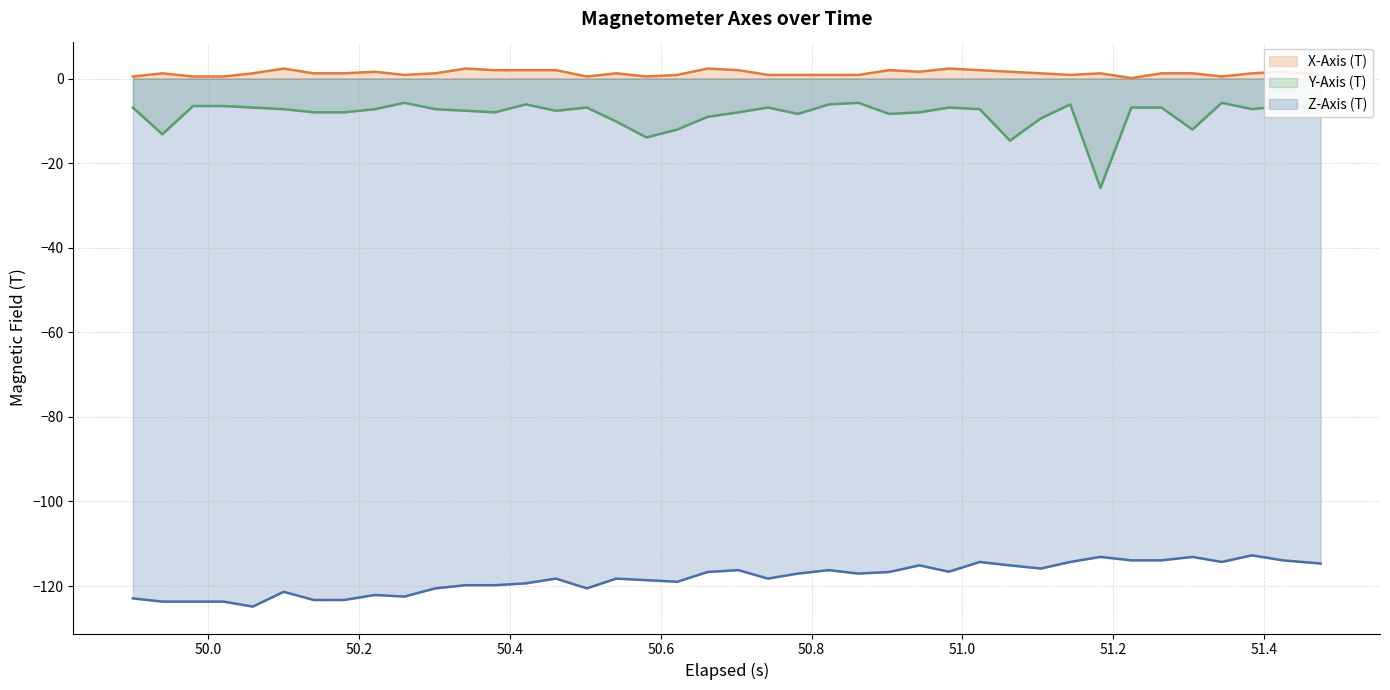

True or false: X-Axis (T) and Y-Axis (T) cross at least once.

False